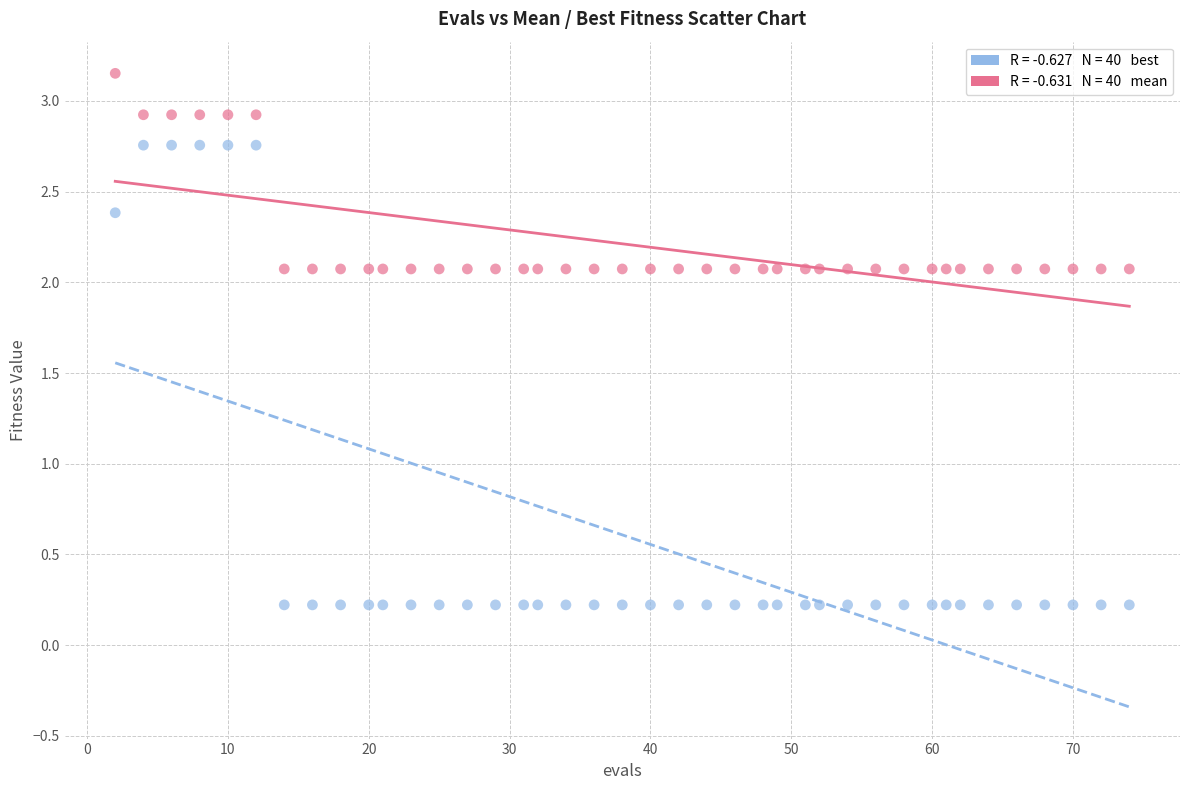

Across all data points, what is the range of X values (max minus min)?

72.0